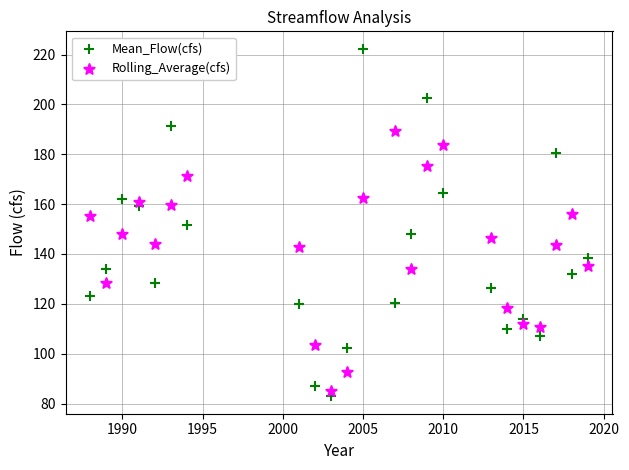

Which series contains the highest Y value?

Mean_Flow(cfs)